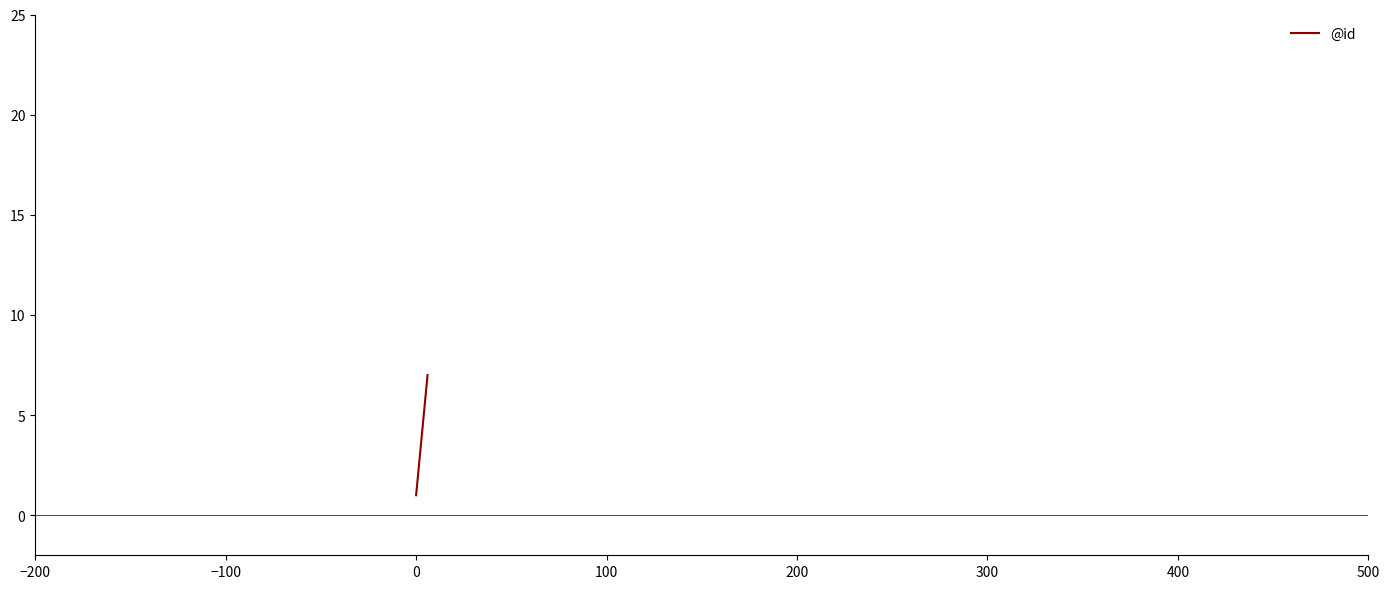

What is the difference between the maximum and second lowest values?

5